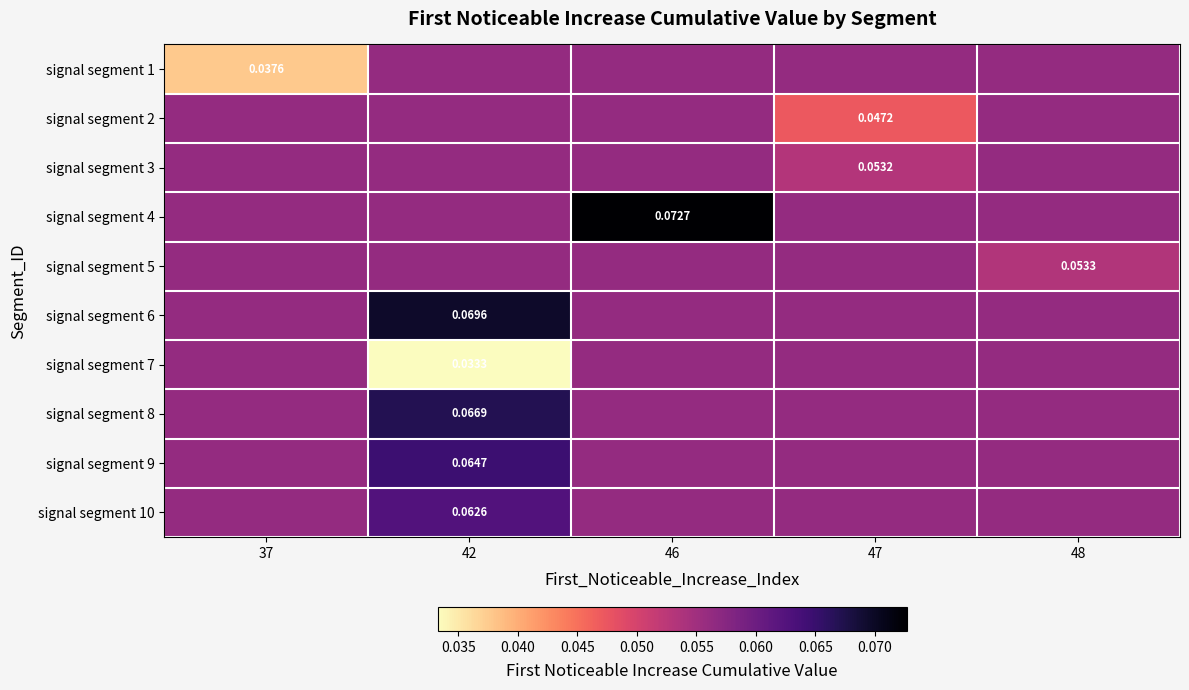

What is the total value across all series at 48?

0.6